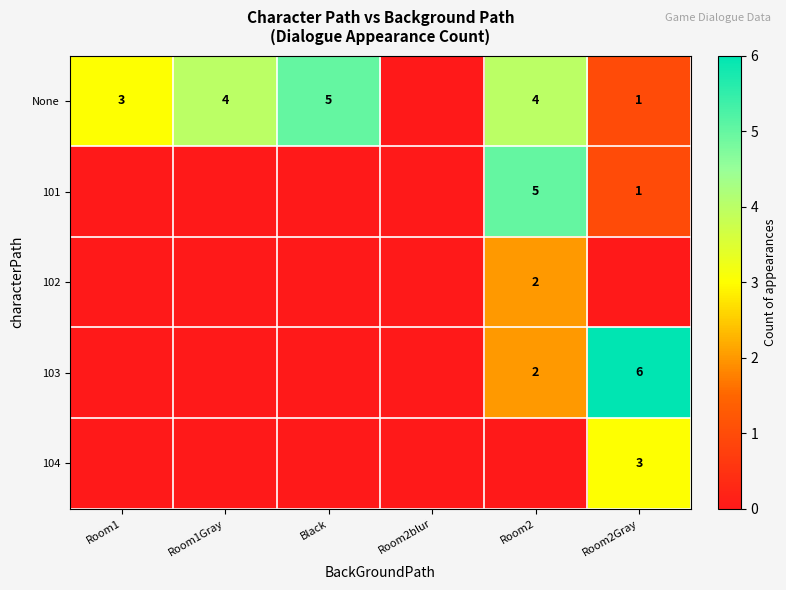

Is it true that None equals 1 at Room2Gray?

True